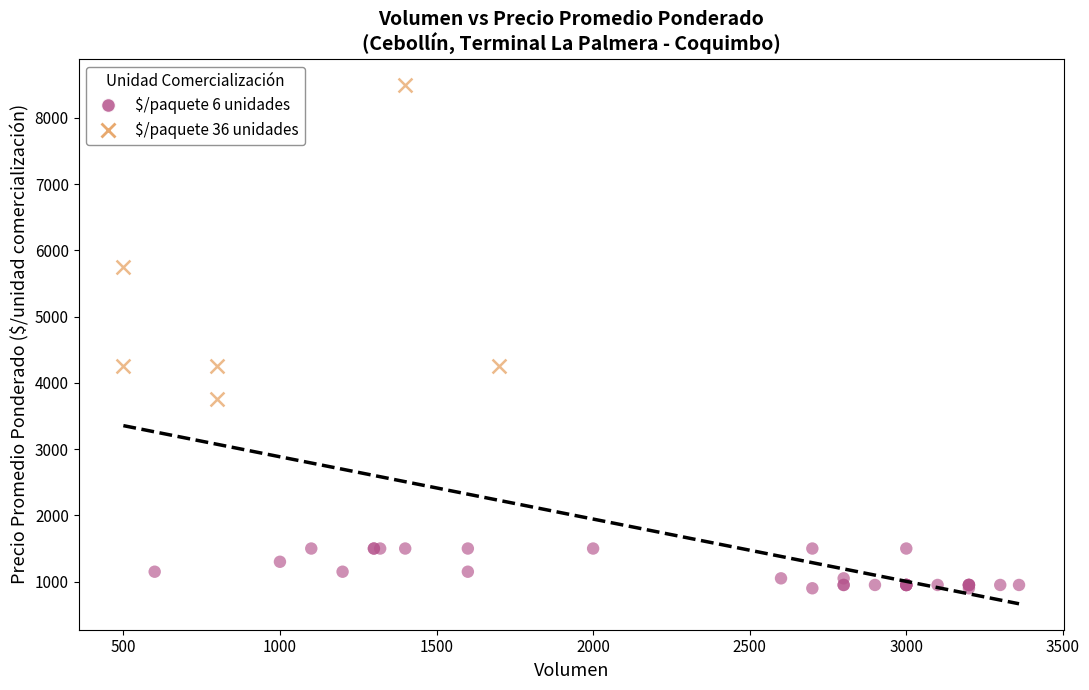

Which series reaches the maximum Y coordinate?

$/paquete 36 unidades